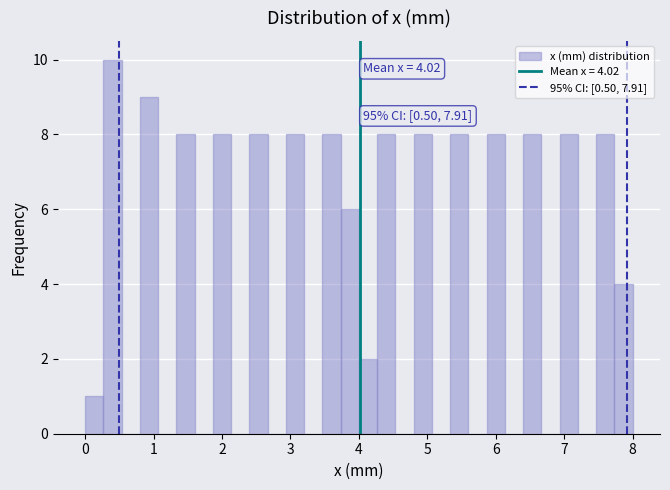

Around what value on the x-axis is the tallest bar? Give the approximate position of its centre, as read against the axis.

0.4